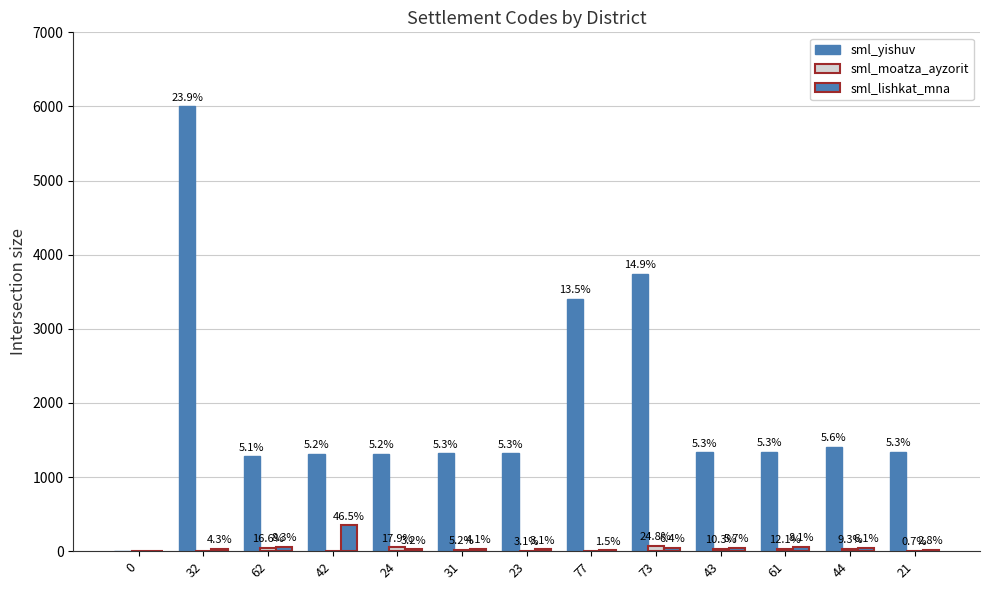

Are the bars horizontal?

No